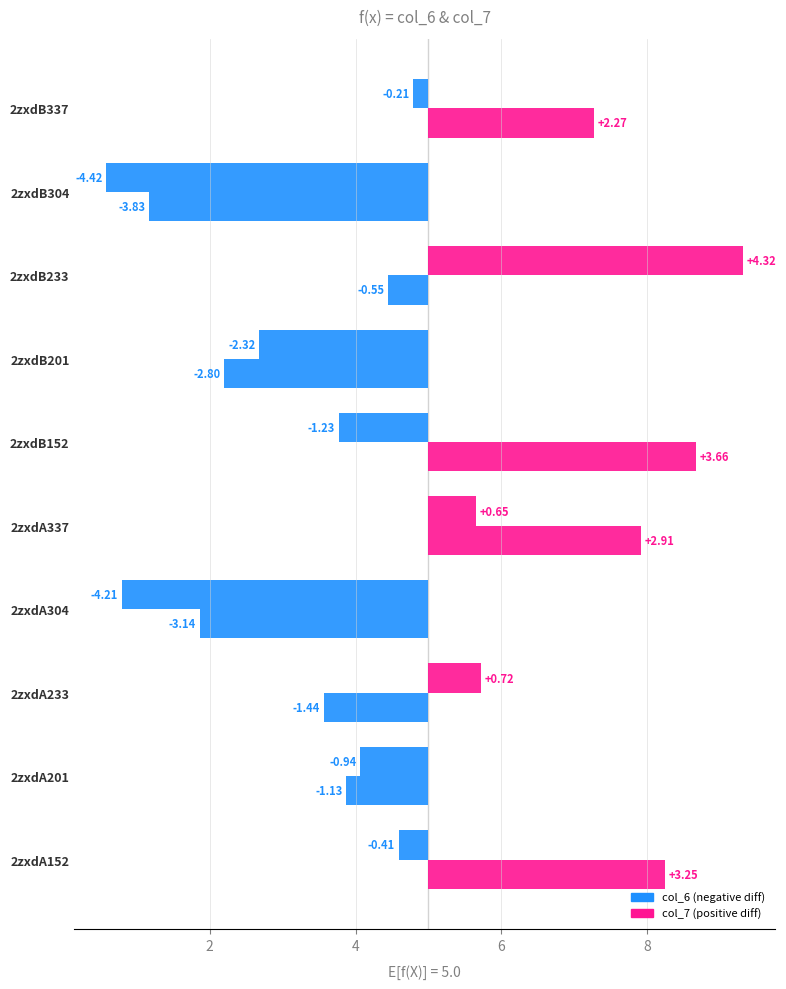

List the series in order of their overall mean, lowest first.

col_6, col_7